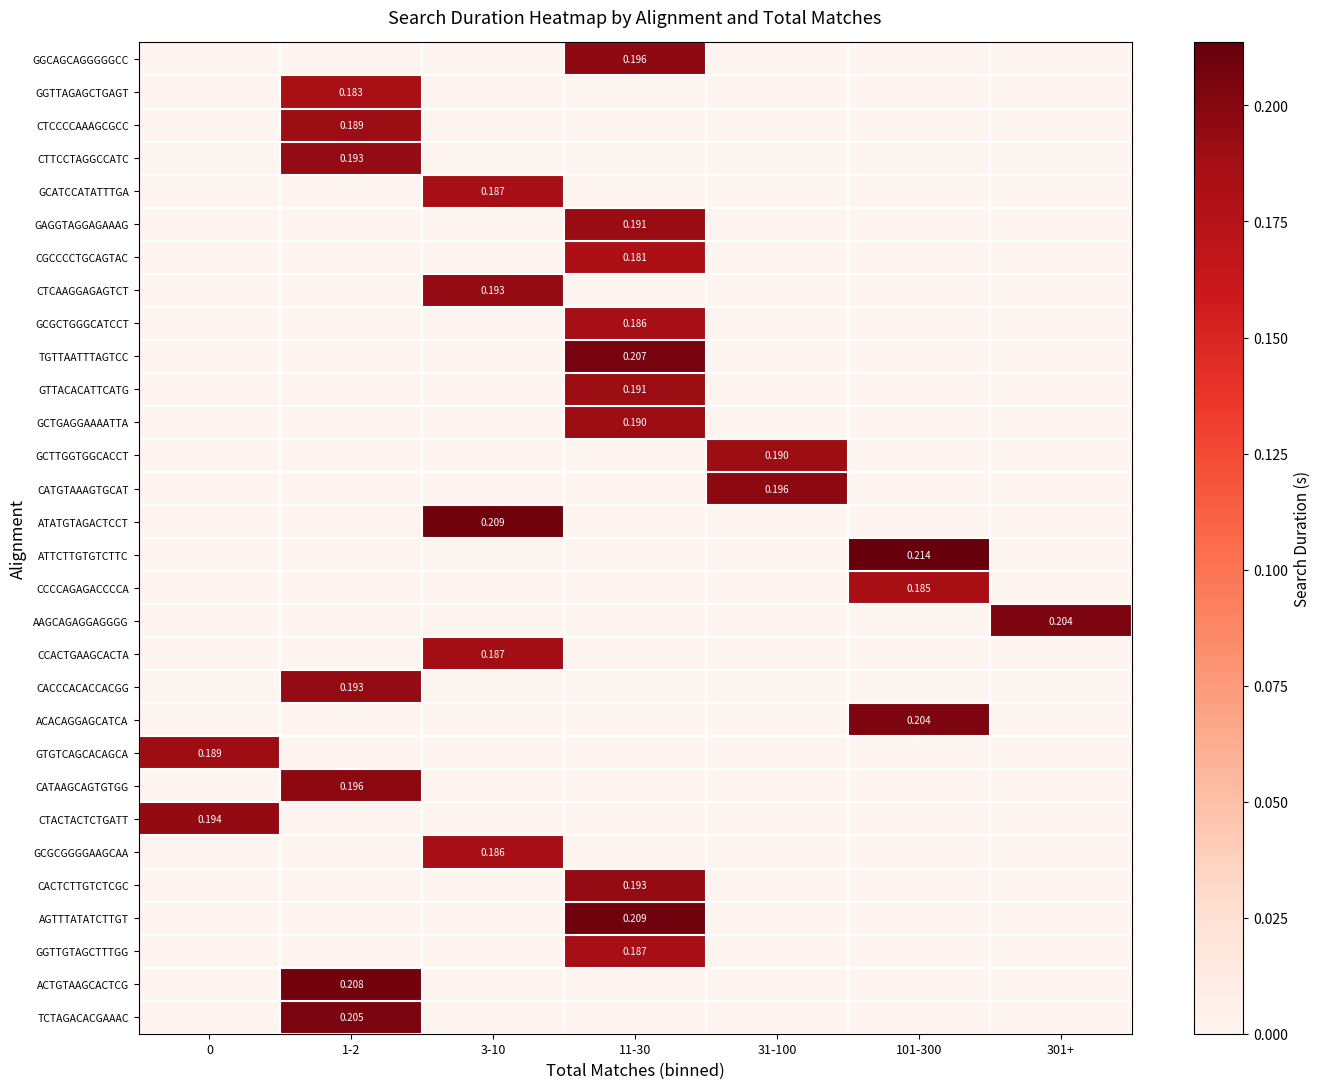

At which category does the chart reach its peak across all series?

101-300